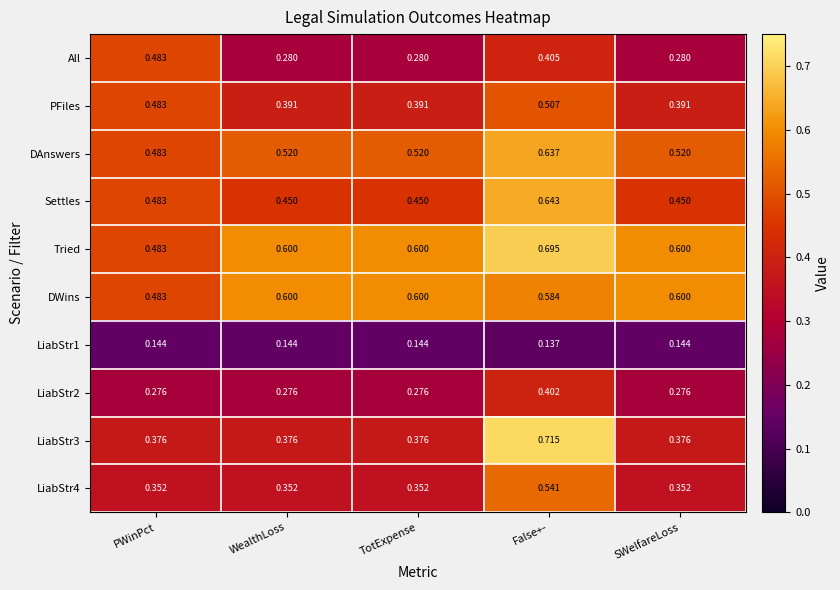

Between PWinPct and WealthLoss, which series saw the biggest shift?

All